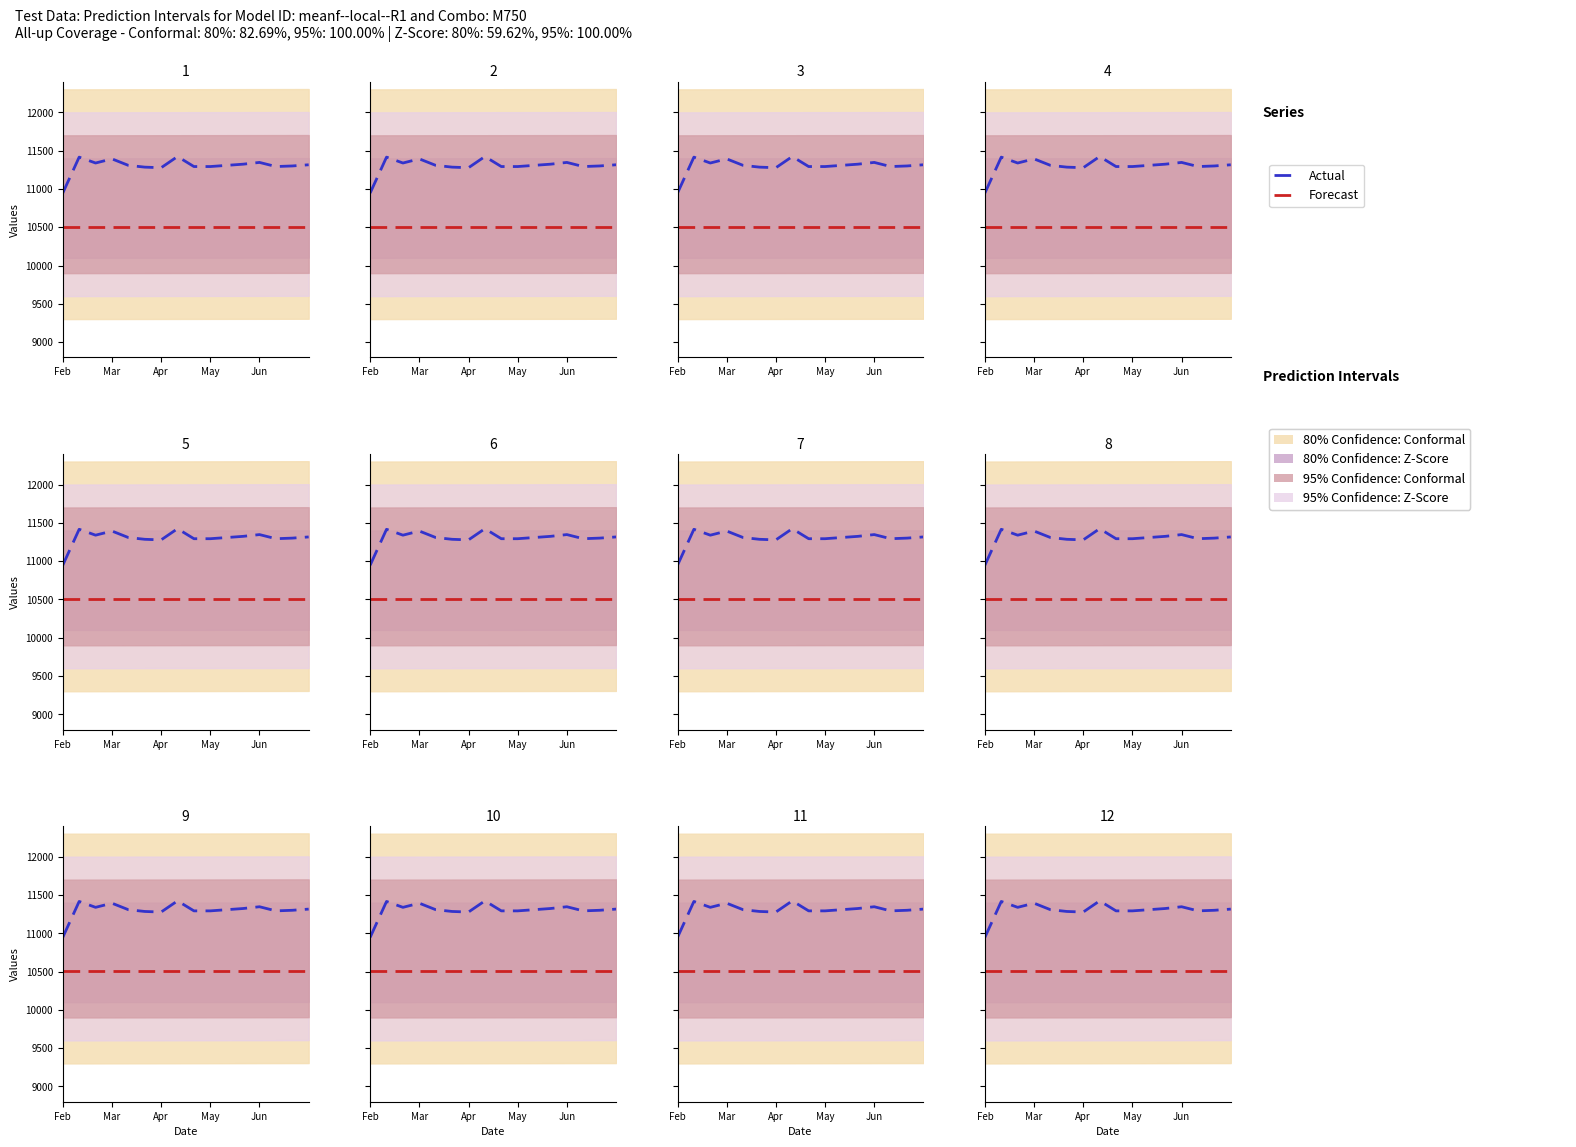

How many categories are shown in the chart?

16